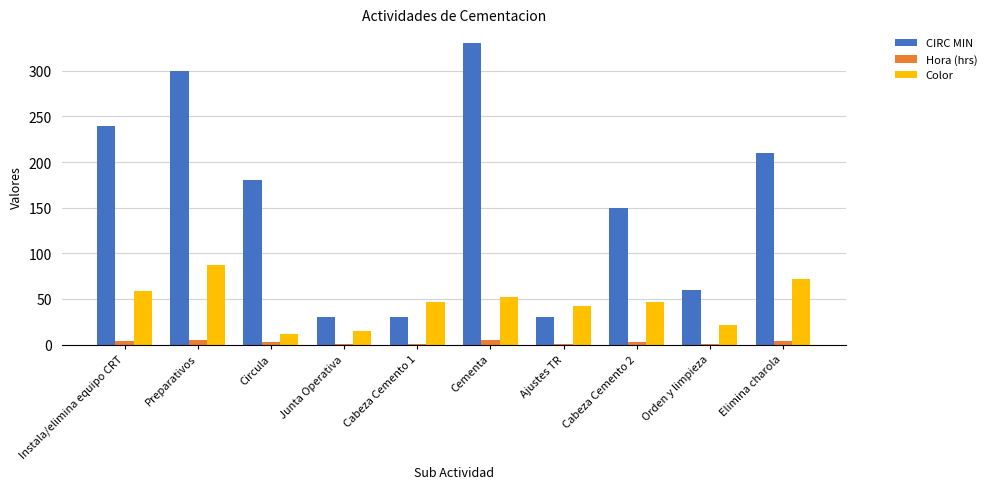

Where does the CIRC MIN series first go above 180?

Instala/elimina equipo CRT